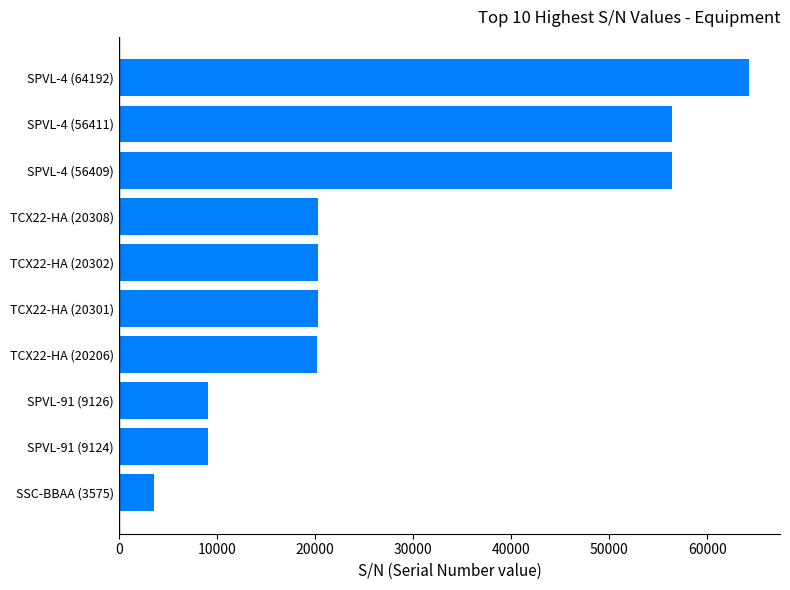

Count the number of data series in this chart.

1